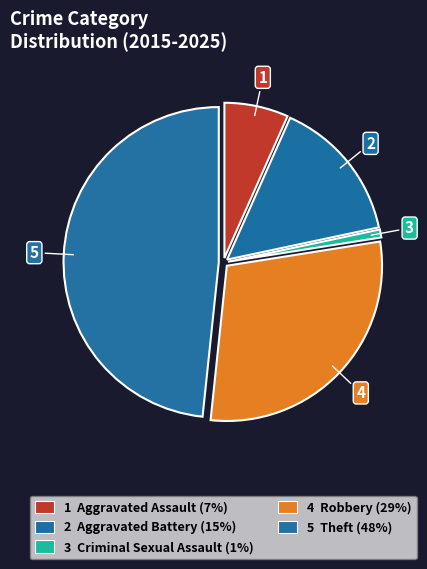

Which slice is the largest?

Theft